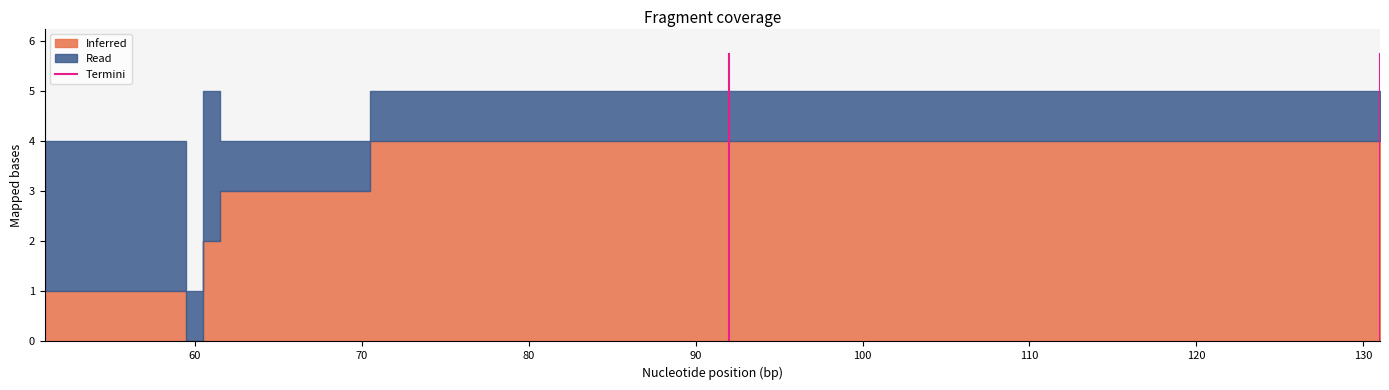

Count the values in the range 0 to 4.

1